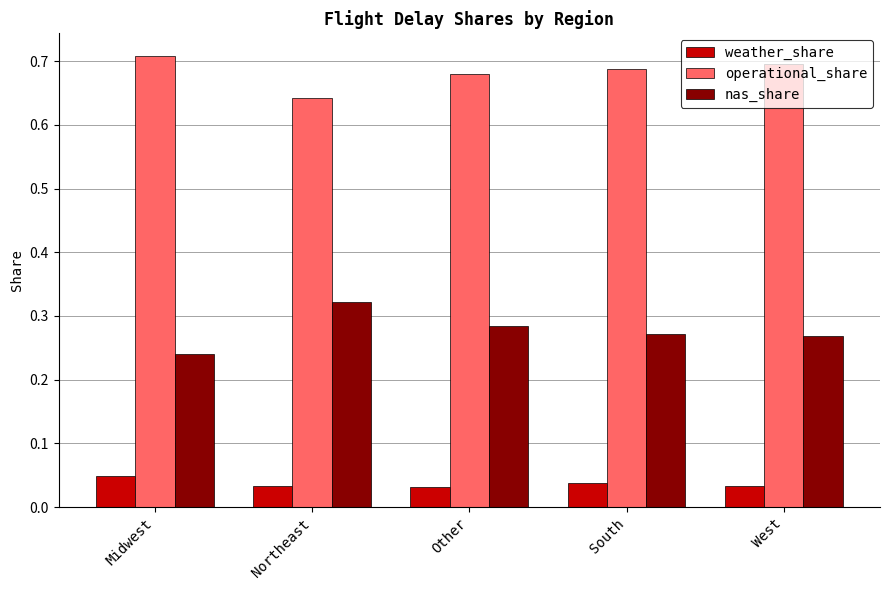

How many nas_share values are between 0 and 1?

5